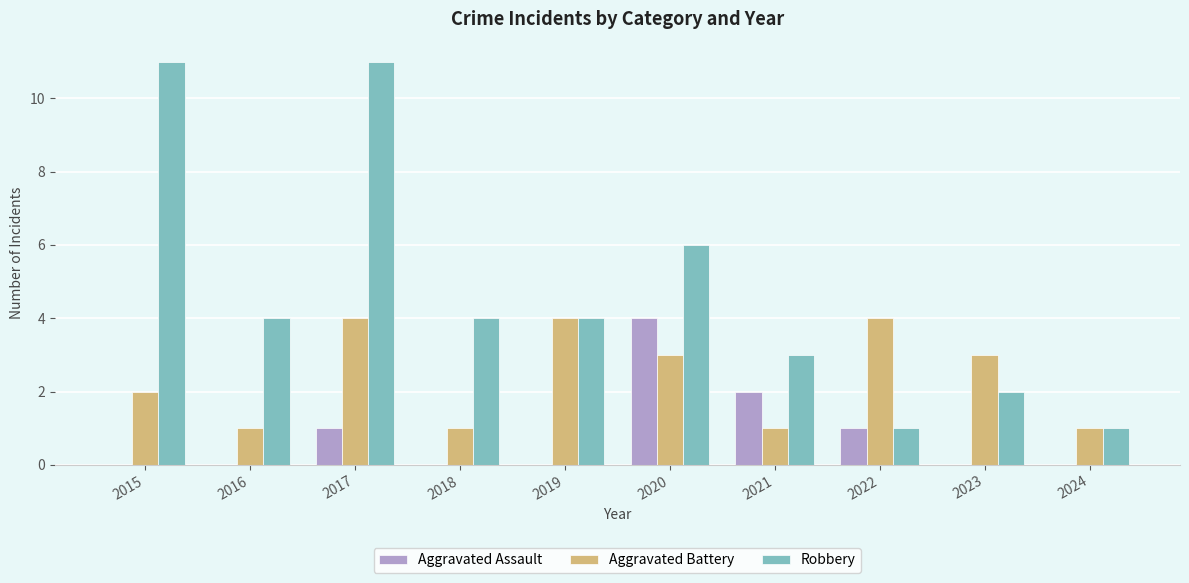

How many data points does each series have?

10